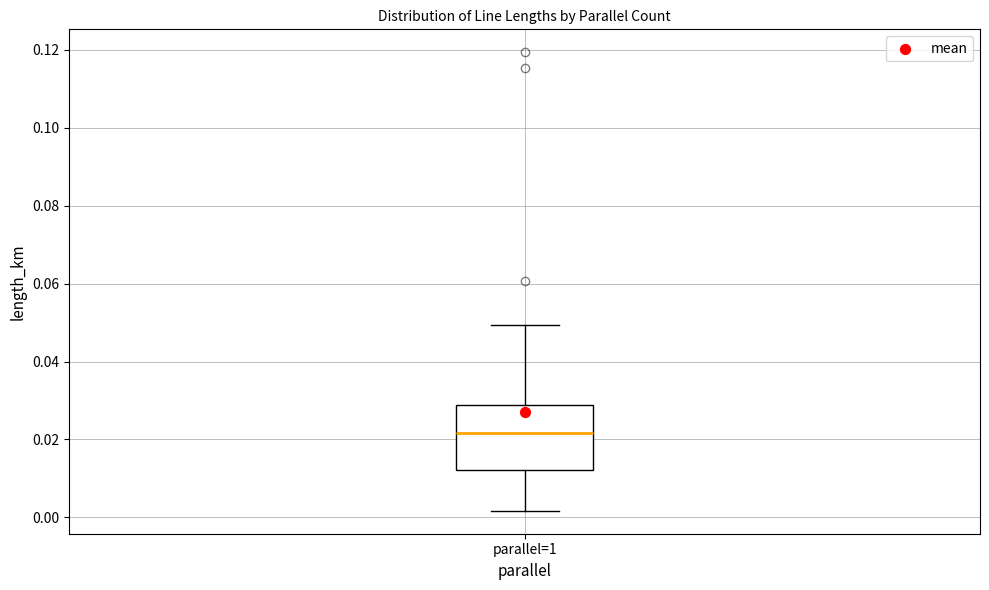

Read this box plot against the y-axis: the position of the median line, the range covered by the box, and the ends of both whiskers. The values are not printed on the chart, so give them approximately, as read against the axis.

median 0.022, box 0.012 to 0.028, whiskers 0.002 to 0.050